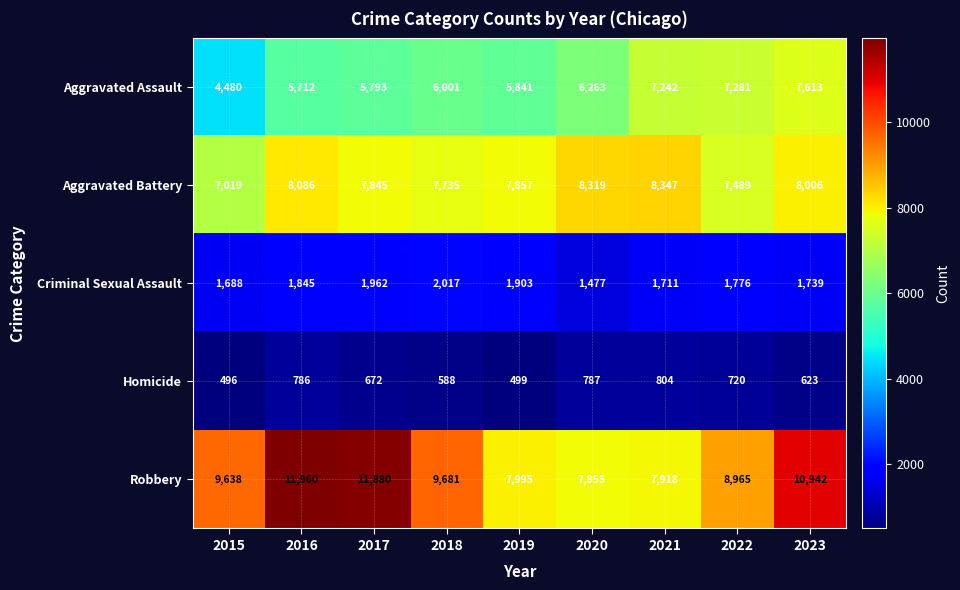

Is the value of Aggravated Battery at 2015 greater than the value of Aggravated Assault at 2018?

Yes